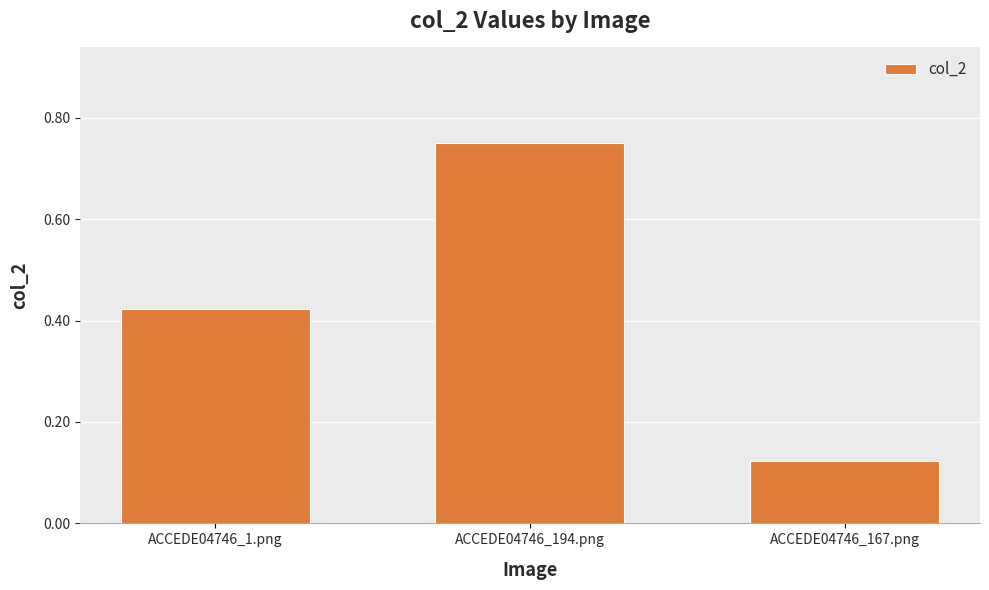

Which label corresponds to the smallest value in the chart?

ACCEDE04746_167.png